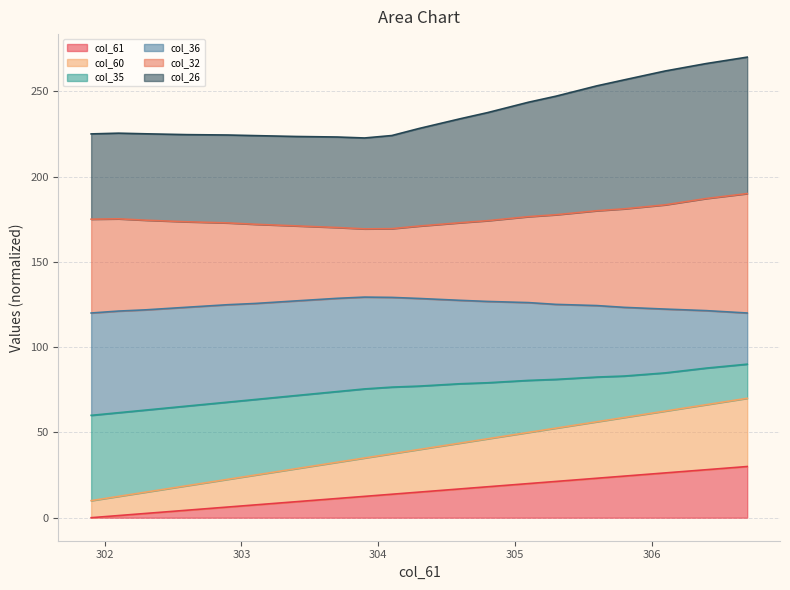

What is the maximum value for col_61?

30.0